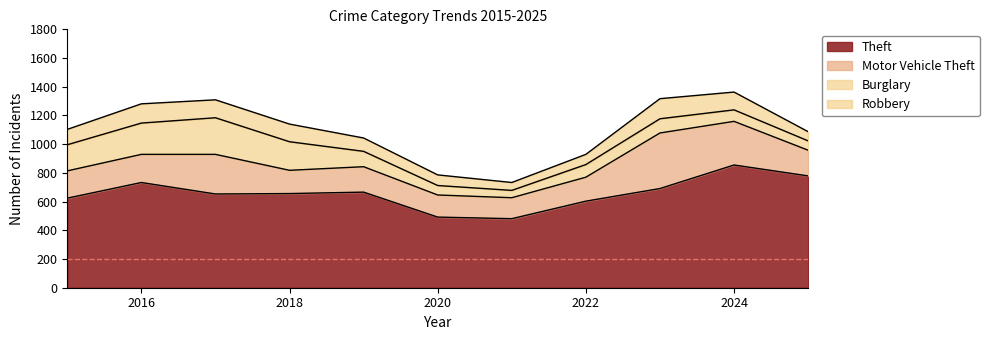

Read the Robbery value at 2025, to the nearest 5.

65